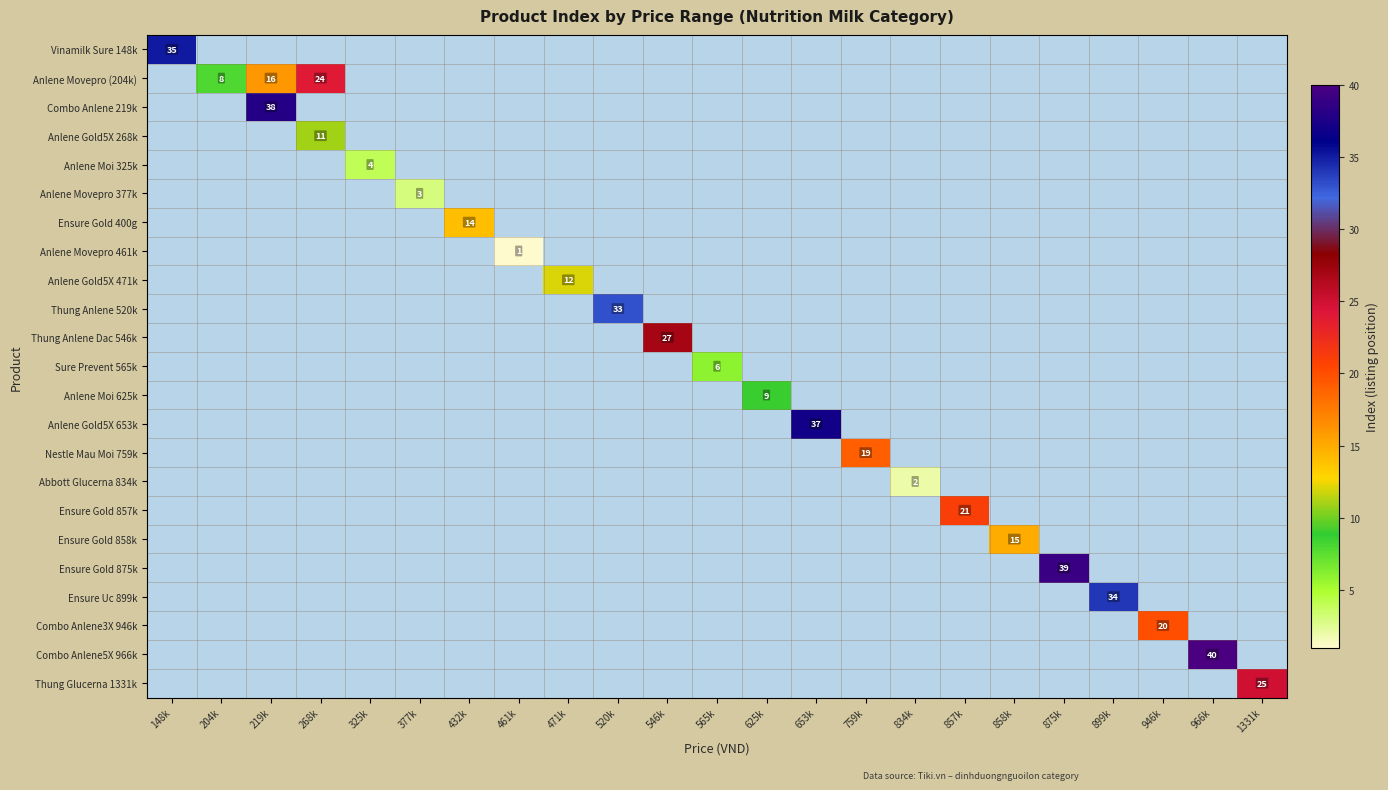

What is the difference between the maximum and minimum values in the Abbott Glucerna 834k series?

2